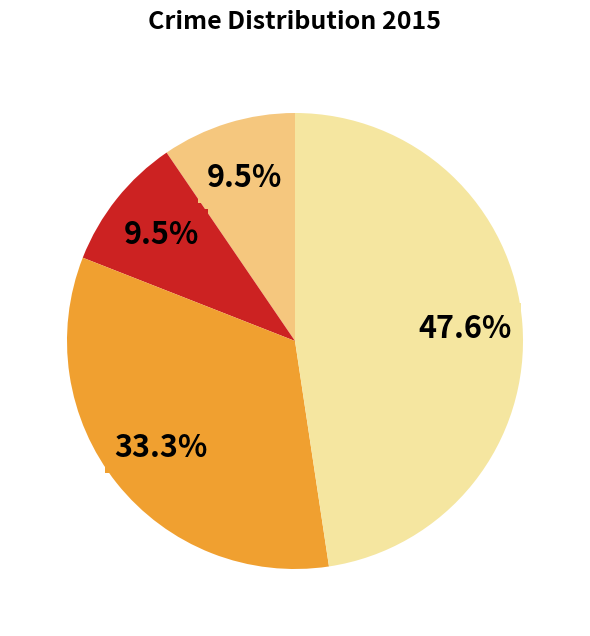

Count the number of slices in the pie.

4